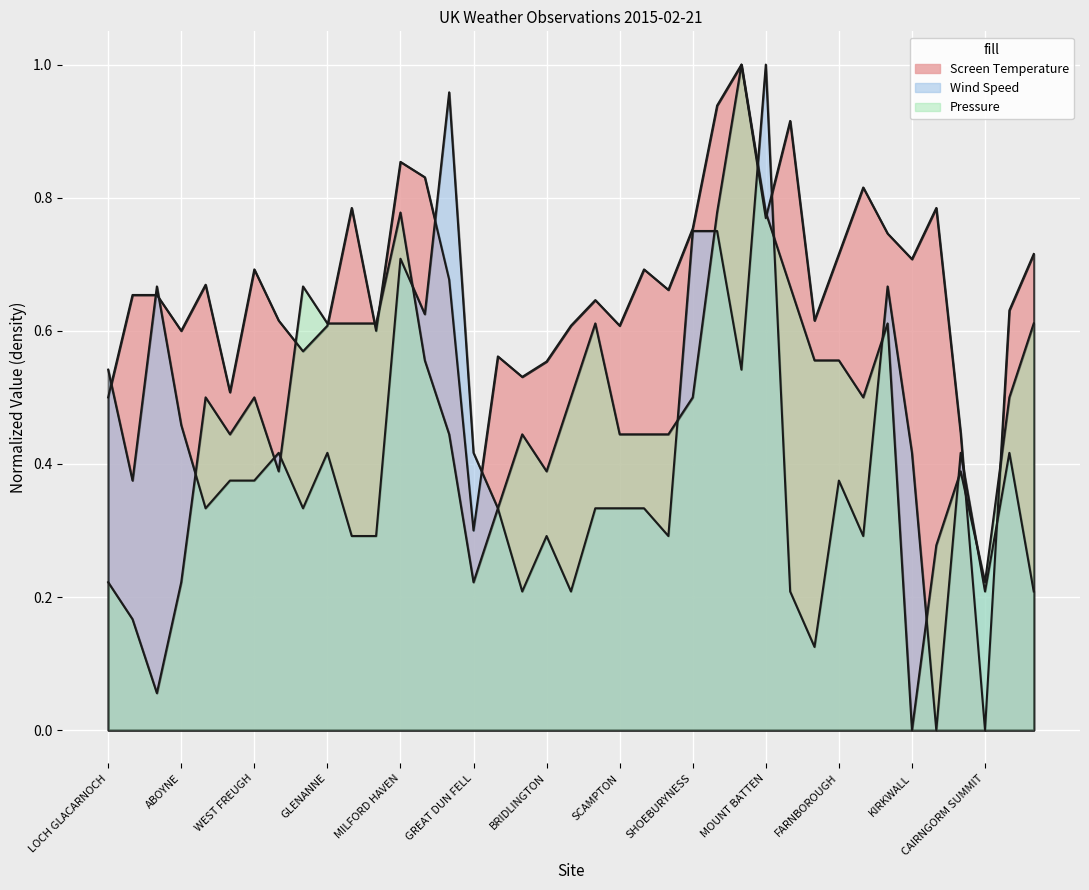

Reading right to left, list all the values displayed in this chart.

Screen Temperature: 0.7	0.6	0.0	0.4	0.8	0.7	0.7	0.8	0.7	0.6	0.9	0.8	1.0	0.9	0.8	0.7	0.7	0.6	0.6	0.6	0.6	0.5	0.6	0.3	0.7	0.8	0.9	0.6	0.8	0.6	0.6	0.6	0.7	0.5	0.7	0.6	0.7	0.7	0.5
Wind Speed: 0.2	0.4	0.2	0.4	0.0	0.4	0.7	0.3	0.4	0.1	0.2	1.0	0.5	0.8	0.8	0.3	0.3	0.3	0.3	0.2	0.3	0.2	0.3	0.4	1.0	0.6	0.7	0.3	0.3	0.4	0.3	0.4	0.4	0.4	0.3	0.5	0.7	0.4	0.5
Pressure: 0.6	0.5	0.2	0.4	0.3	0.0	0.6	0.5	0.6	0.6	0.7	0.8	1.0	0.8	0.5	0.4	0.4	0.4	0.6	0.5	0.4	0.4	0.3	0.2	0.4	0.6	0.8	0.6	0.6	0.6	0.7	0.4	0.5	0.4	0.5	0.2	0.1	0.2	0.2